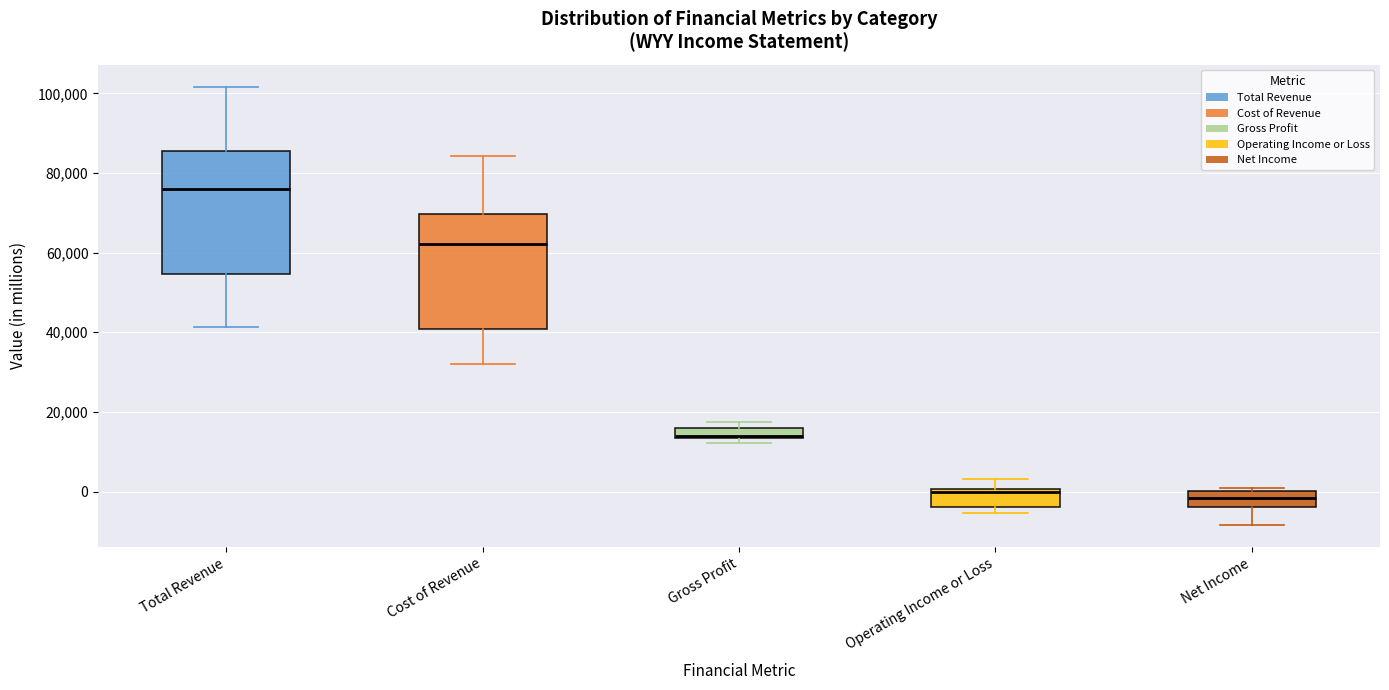

Which box has the highest median line?

Total Revenue